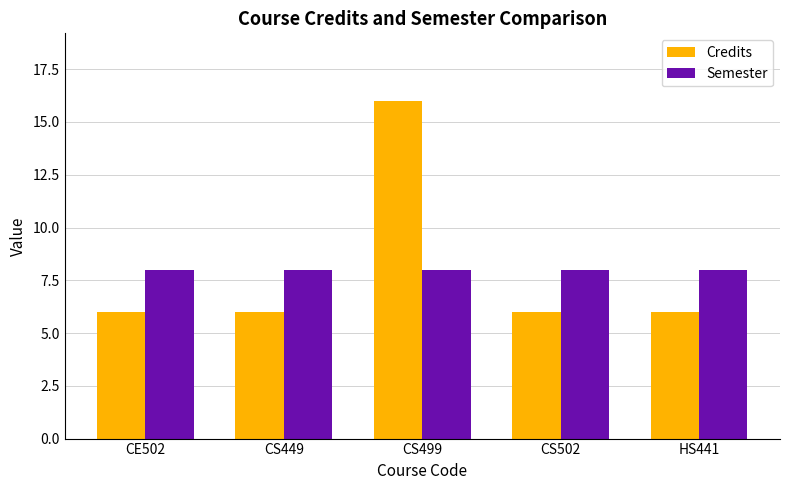

How many bars are there in total?

10